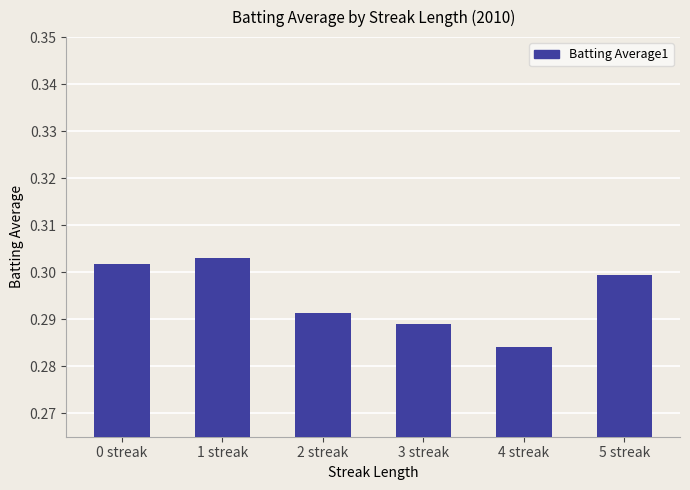

What position from the right is 4 streak?

2